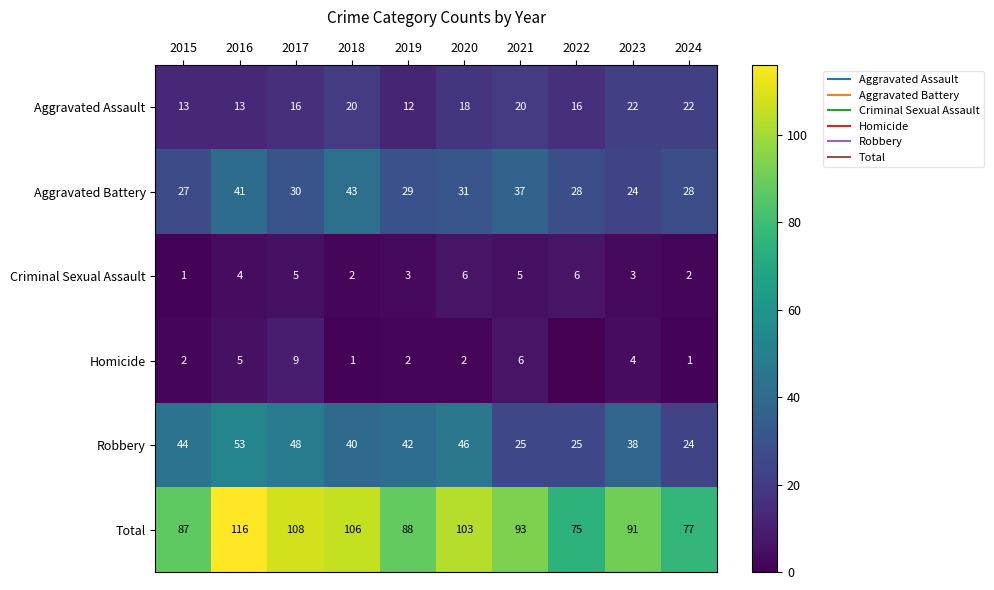

What is the difference between the maximum and second lowest values in the Aggravated Battery series?

16